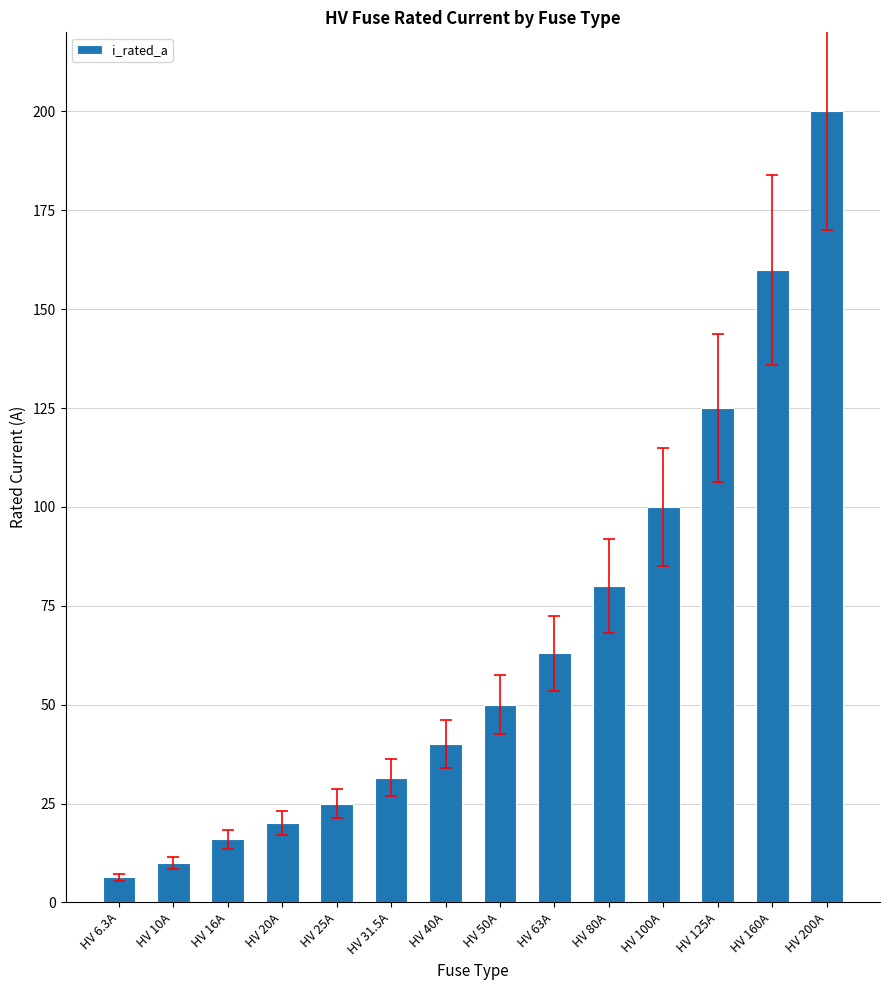

Which has a higher value, HV 20A or HV 16A?

HV 20A